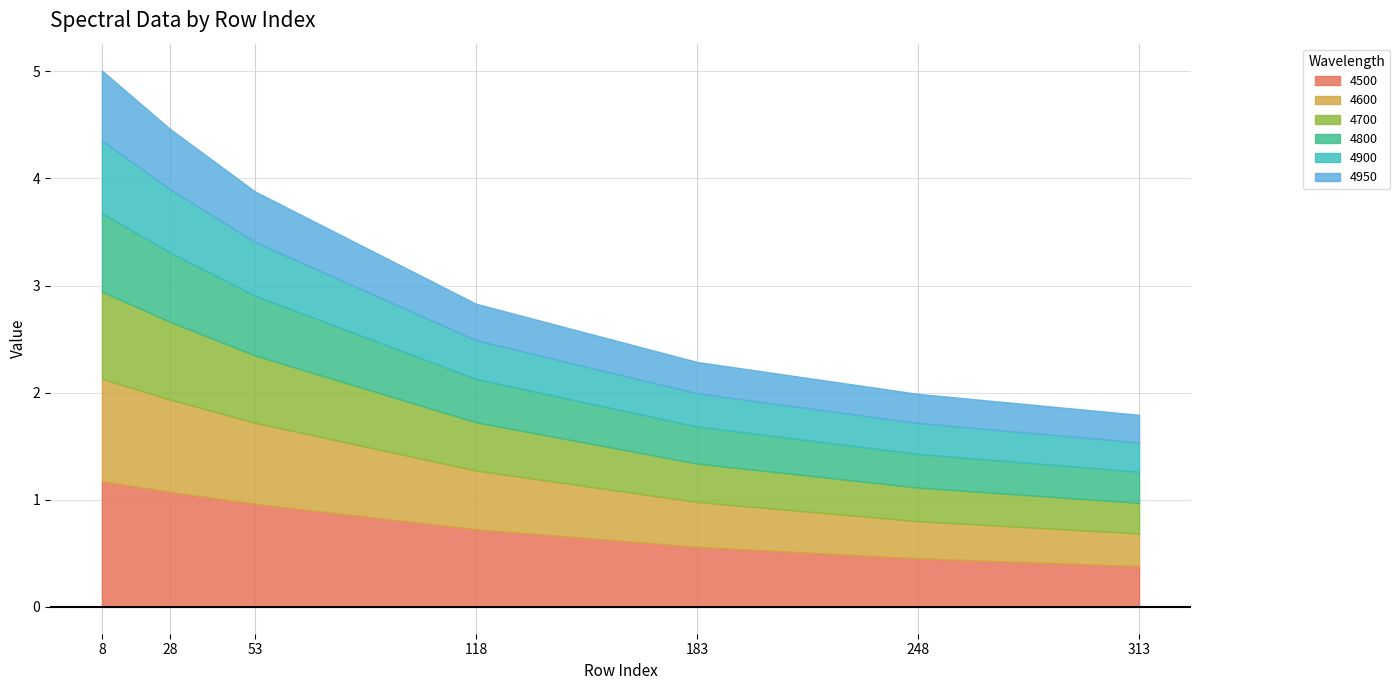

True or false: 4600 and 4800 intersect in this chart.

False